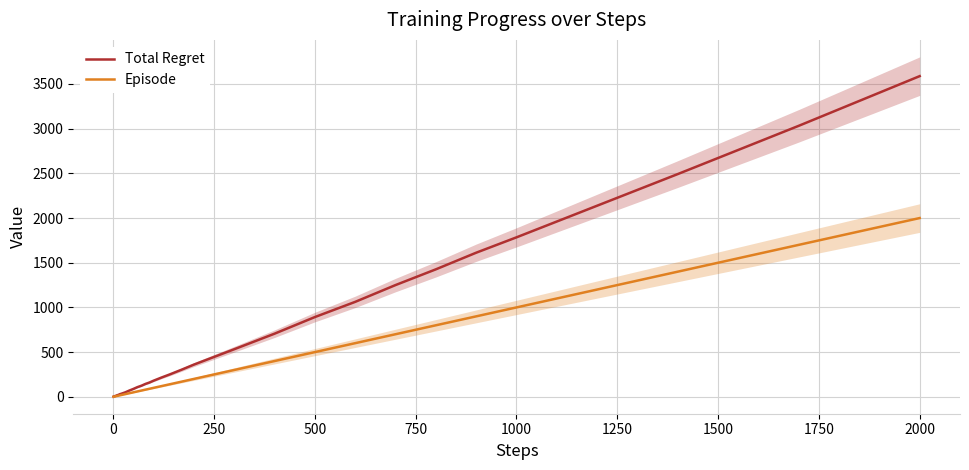

Reading left to right, list all the values displayed in this chart.

Total Regret: 2	4	6	8	8	10	12	14	16	18	20	24	30	34	42	50	70	88	108	124	144	160	180	216	250	304	360	446	532	706	892	1062	1250	1426	1612	1784	2138	2492	3032	3588
Episode: 1	2	3	4	5	6	7	8	9	10	12	14	17	20	25	30	40	50	60	70	80	90	100	120	140	170	200	250	300	400	500	600	700	800	900	1000	1200	1400	1700	2000